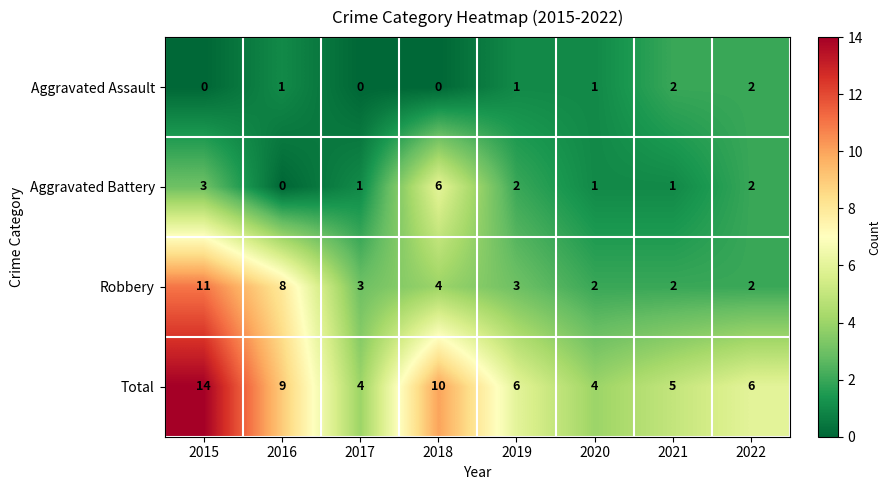

At which category is the sum across all series the highest?

2015